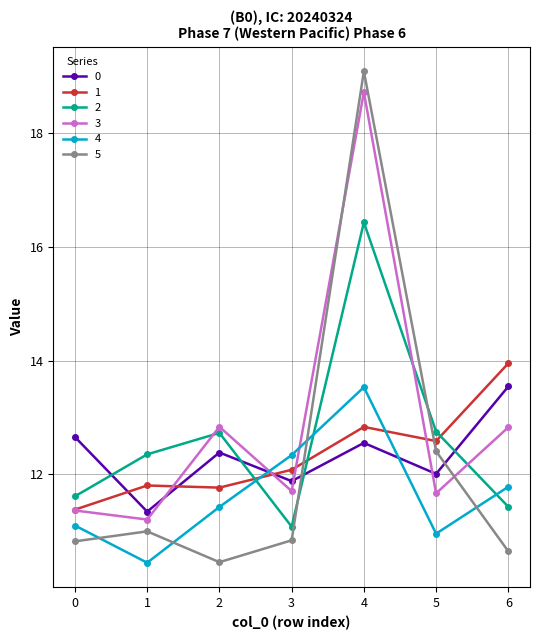

Rank the categories by 4 value from lowest to highest.

1, 5, 0, 2, 6, 3, 4